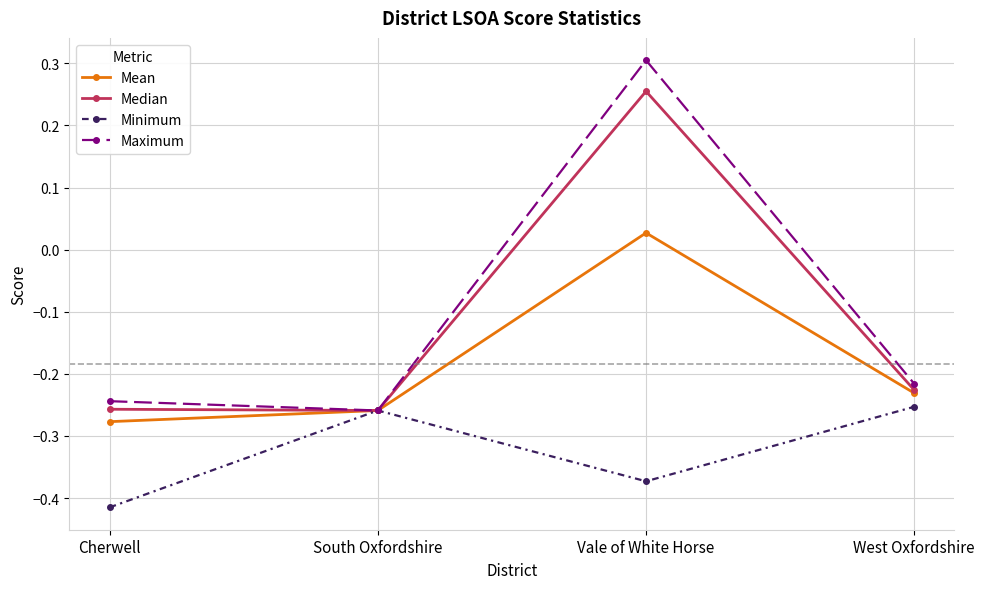

What position from the left is Cherwell?

1